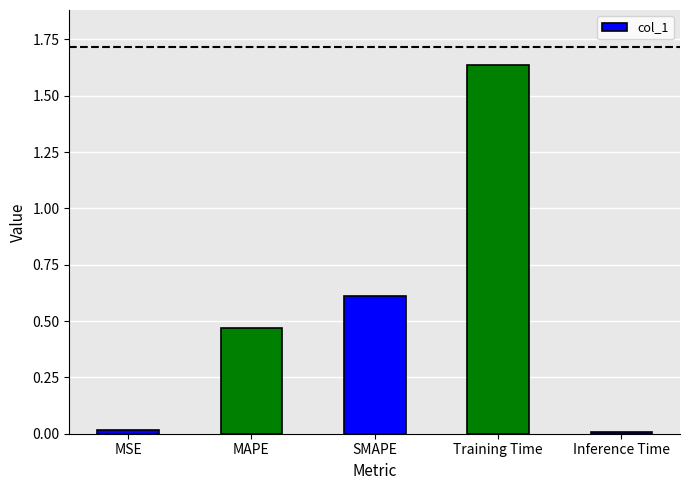

True or false: the data shows 0.7 at MAPE.

False